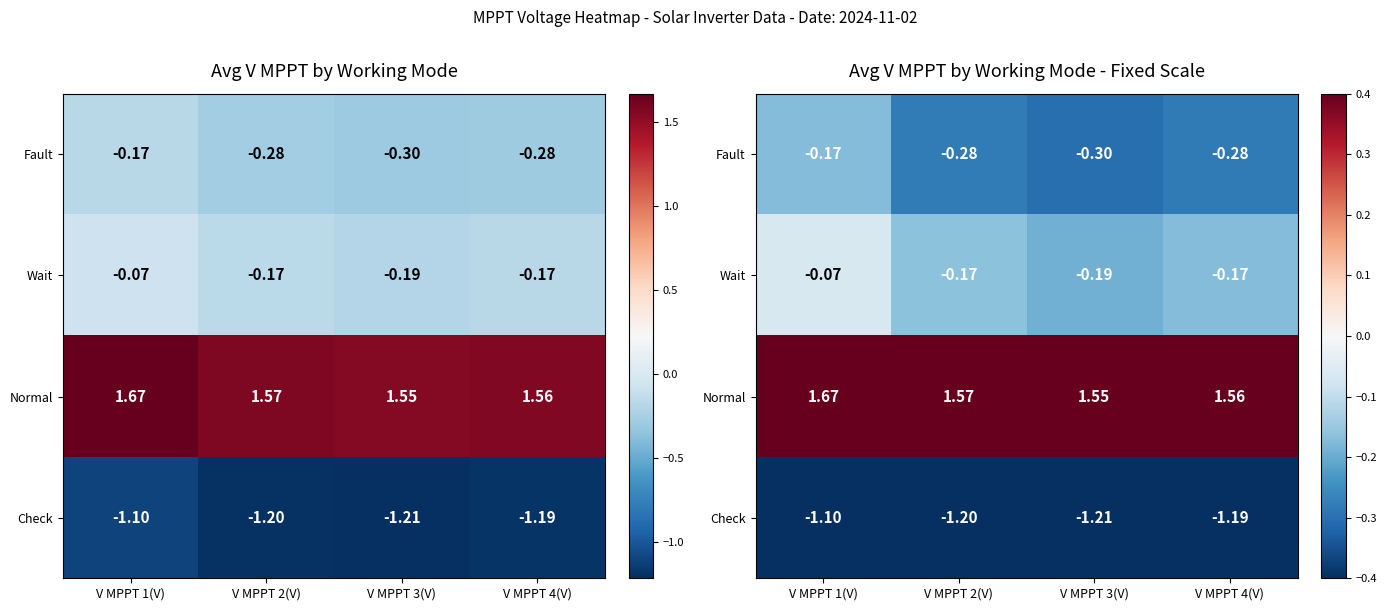

Is it true that Wait equals -0.3 at V MPPT 2(V)?

False